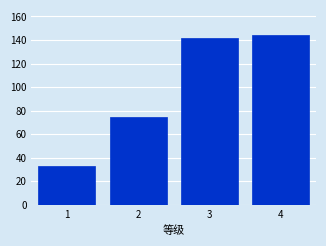

Reading left to right, list all the values displayed in this chart.

33	75	142	144